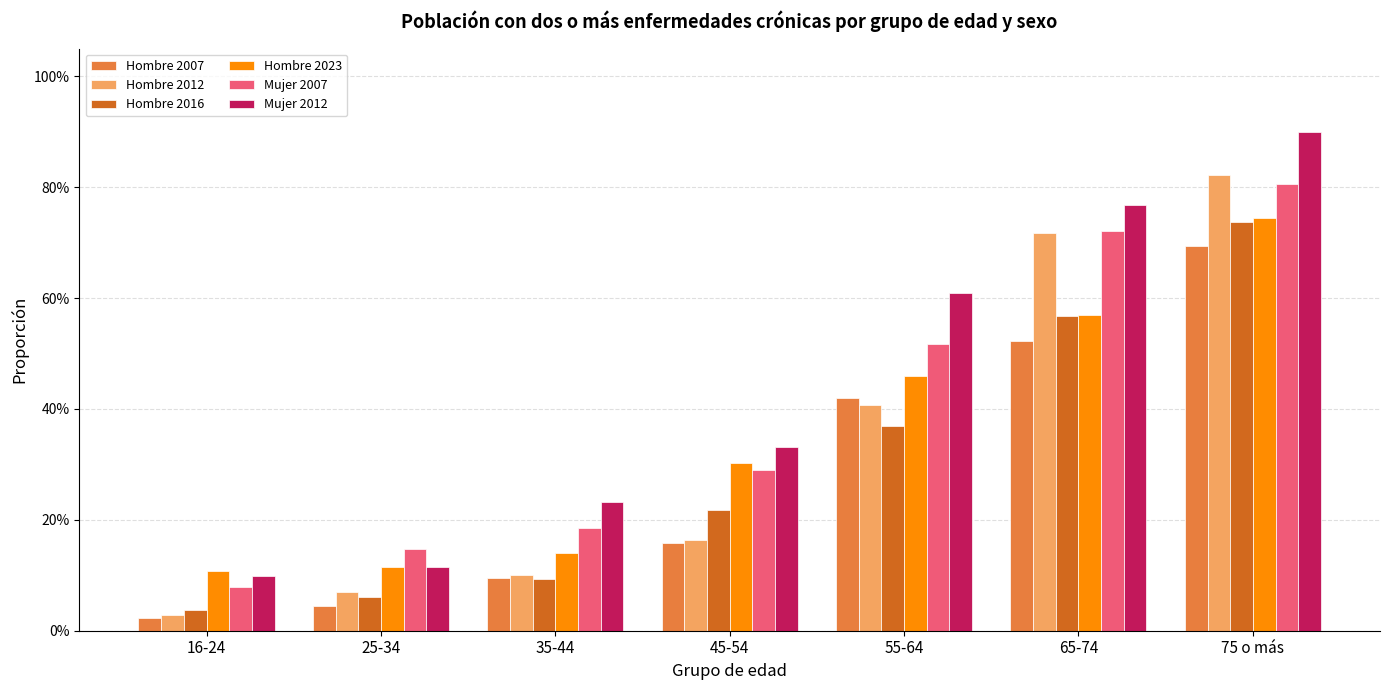

At how many categories does at least one series exceed 0?

7